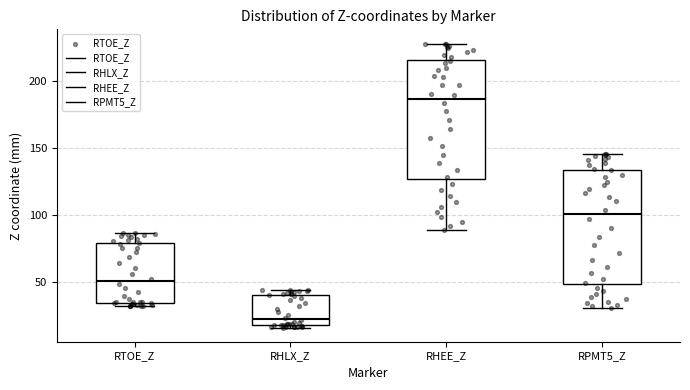

Reading left to right, read every box against the y-axis: the position of its median line, the range the box covers, and the ends of its whiskers. The values are not printed on the chart, so give them approximately, as read against the axis.

RTOE_Z: median 50, box 35 to 80, whiskers 30 to 85
RHLX_Z: median 25, box 20 to 40, whiskers 15 to 45
RHEE_Z: median 185, box 125 to 215, whiskers 90 to 225
RPMT5_Z: median 100, box 50 to 135, whiskers 30 to 145